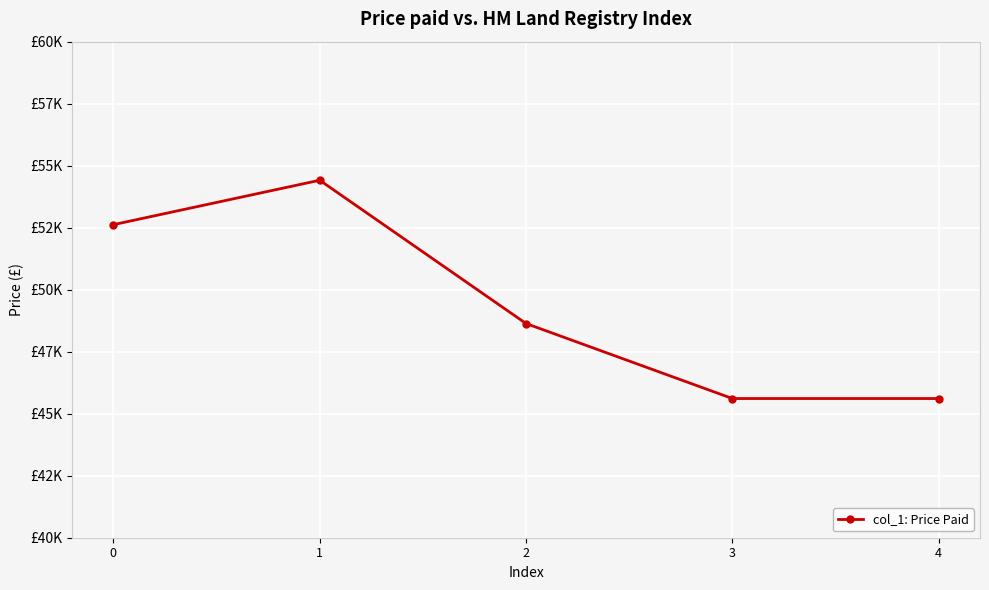

What is the difference between the second highest and second lowest values?

7010